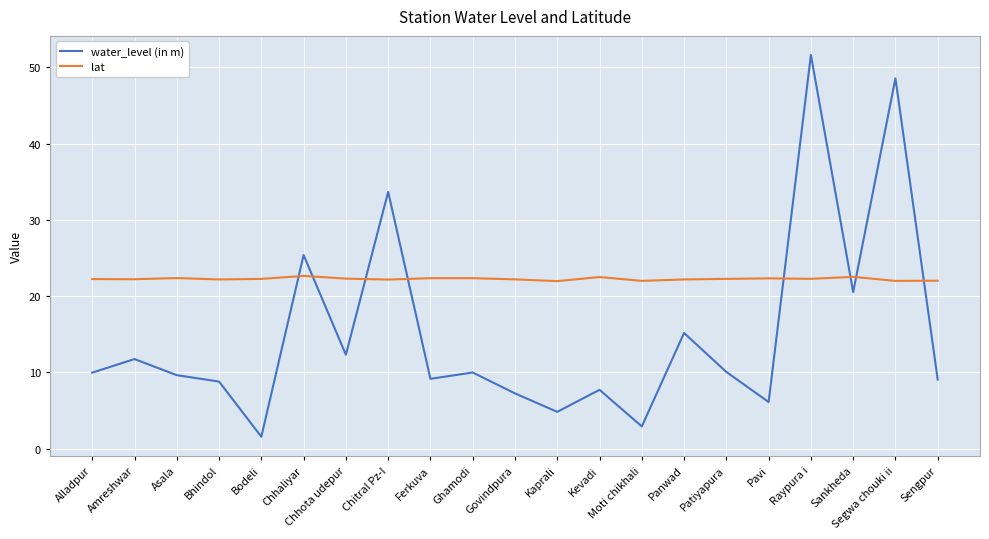

How many times do water_level (in m) and lat cross each other?

8